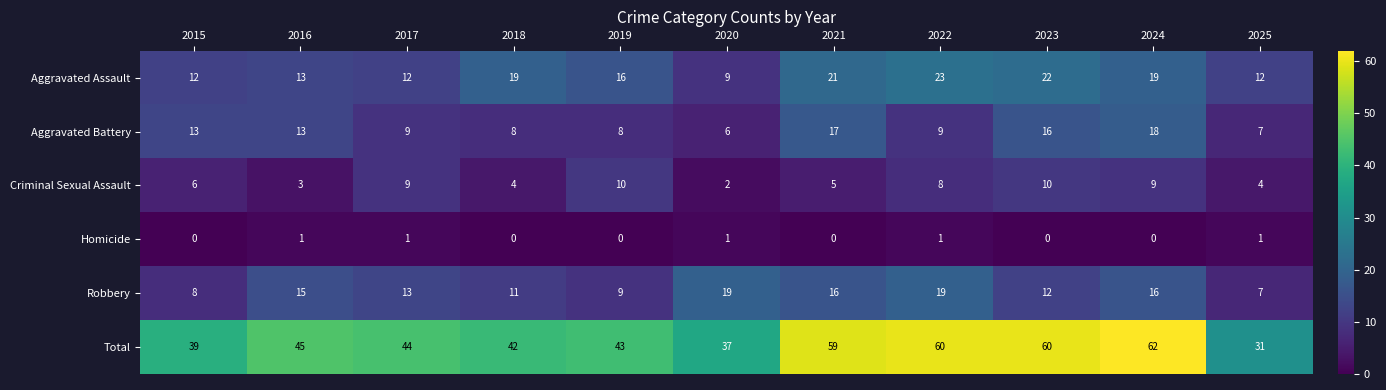

At which label does Criminal Sexual Assault reach its minimum?

2020